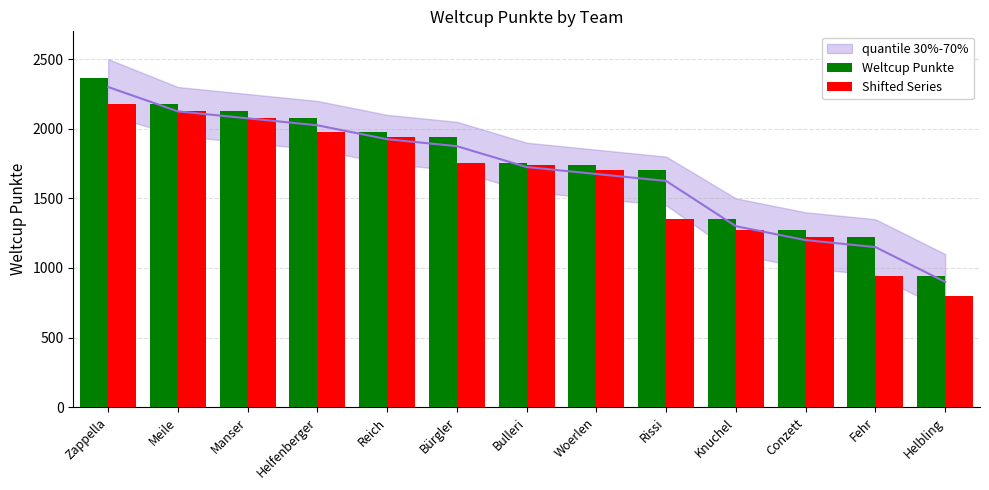

What is the value of the Shifted Series bar at the 8th from the left?

1701